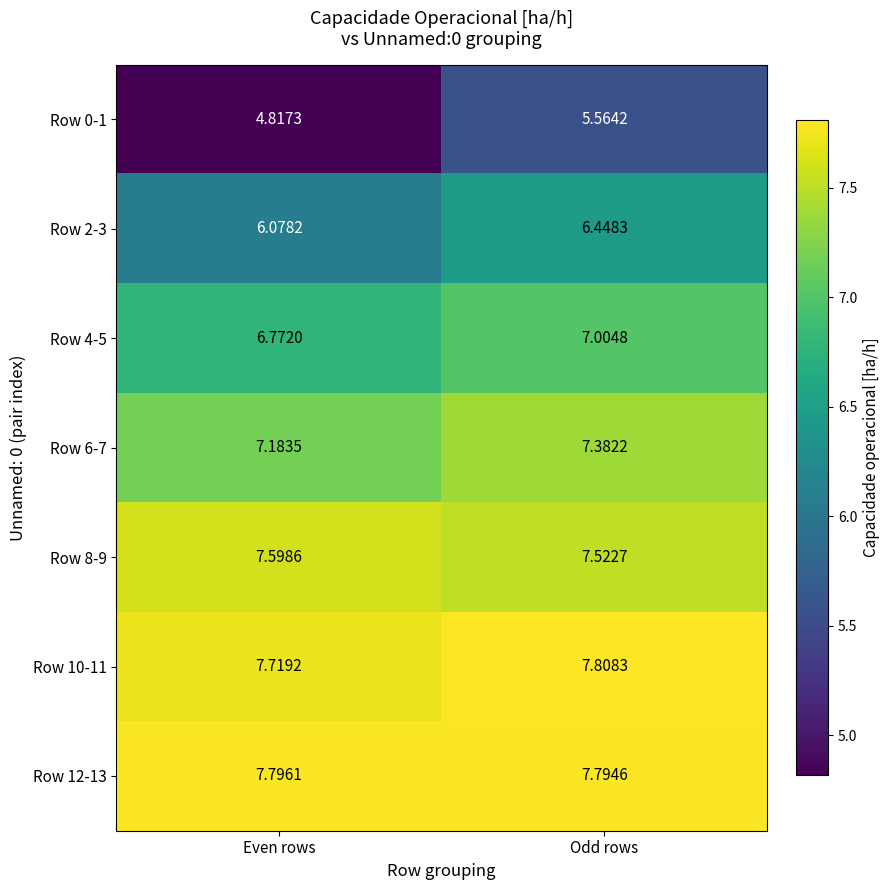

At how many categories does at least one series exceed 5?

2